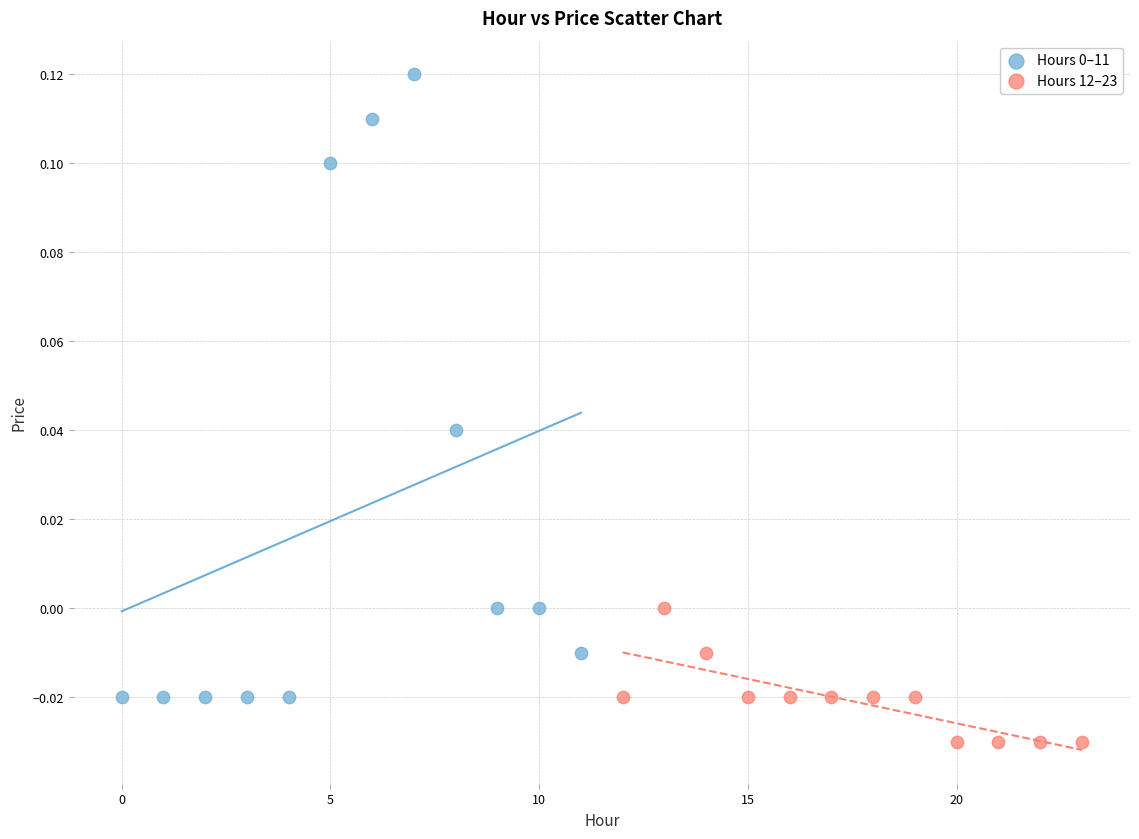

Which series reaches the minimum Y coordinate?

Hours 12–23